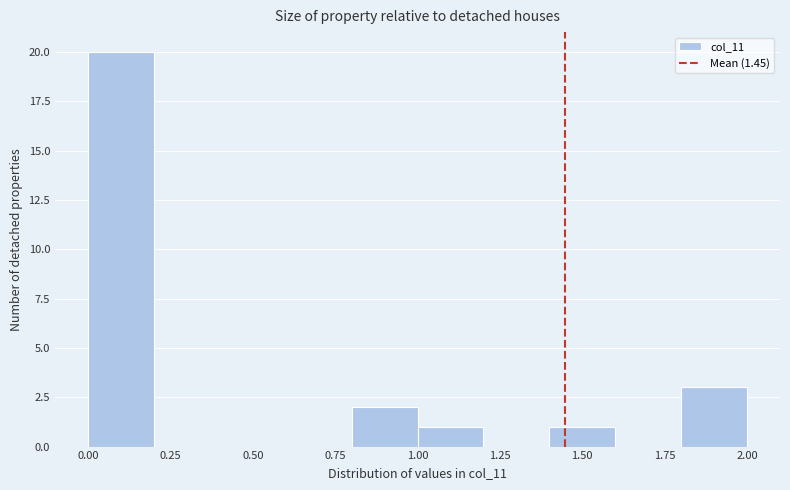

How tall is the bar that spans 1.8 to 2.0 on the x-axis? The values are not printed on the chart, so give them approximately, as read against the axis.

3